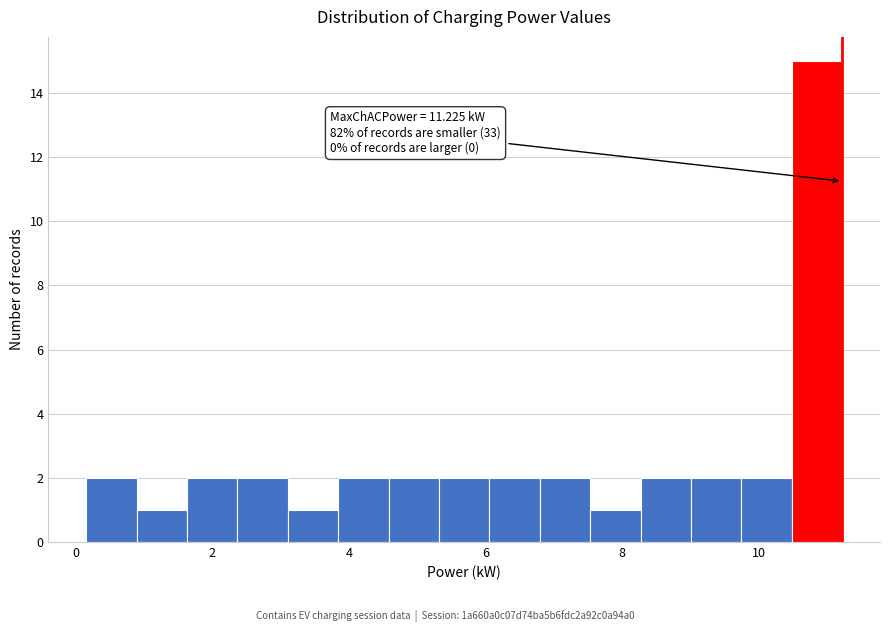

Around what value on the x-axis is the tallest bar? Give the approximate position of its centre, as read against the axis.

10.8